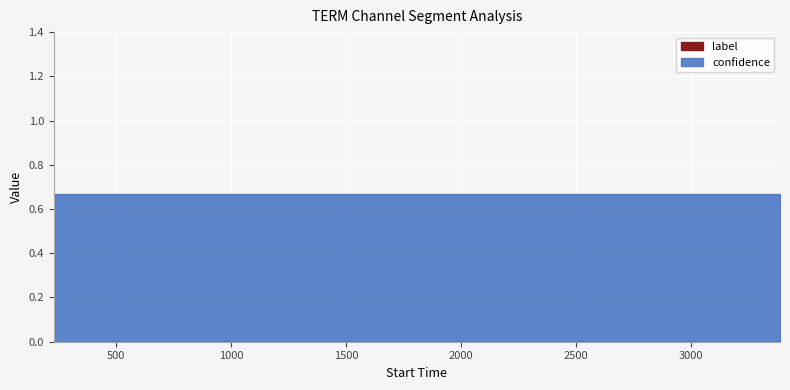

What is the approximate value of confidence at 13?

0.7